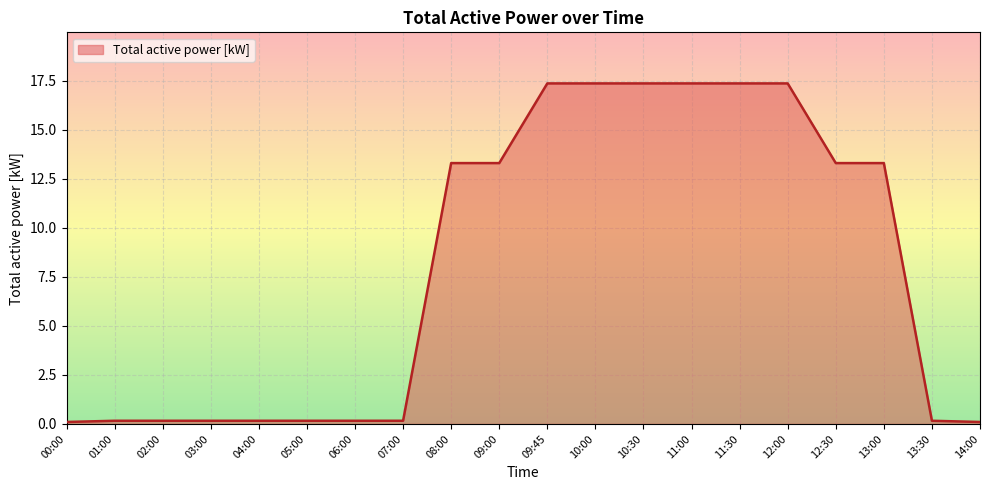

What position from the right is 12:30?

4